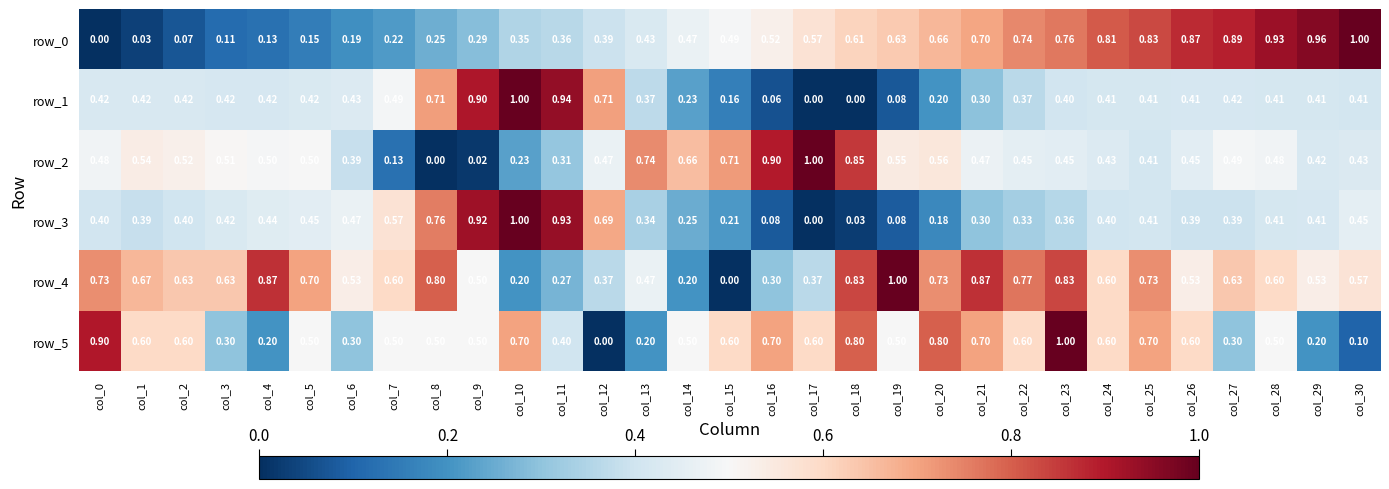

At which label is row_2 closest to 0?

col_8